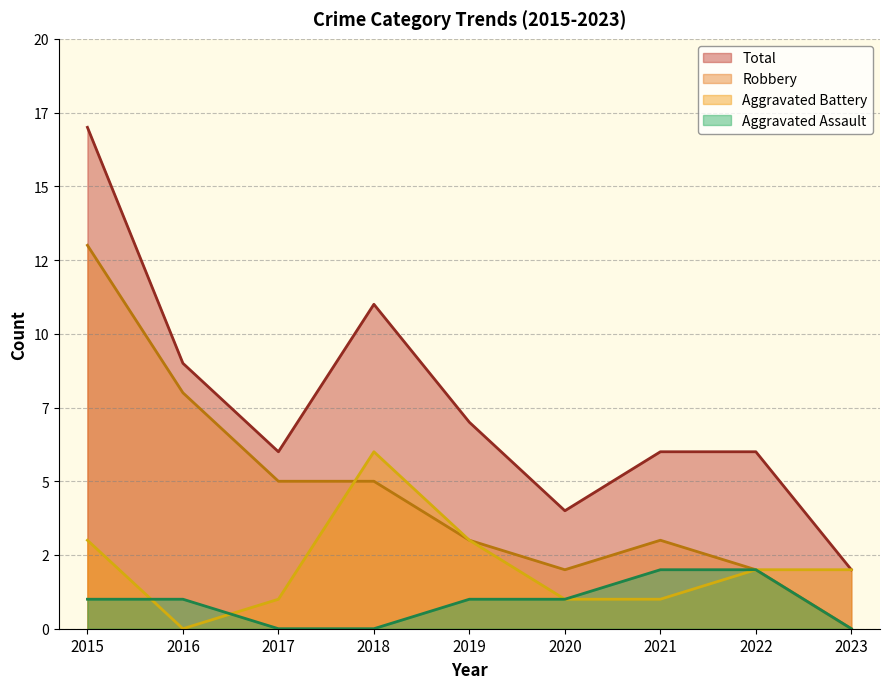

After their last crossing, which series has the higher values: Aggravated Assault or Aggravated Battery?

Aggravated Battery